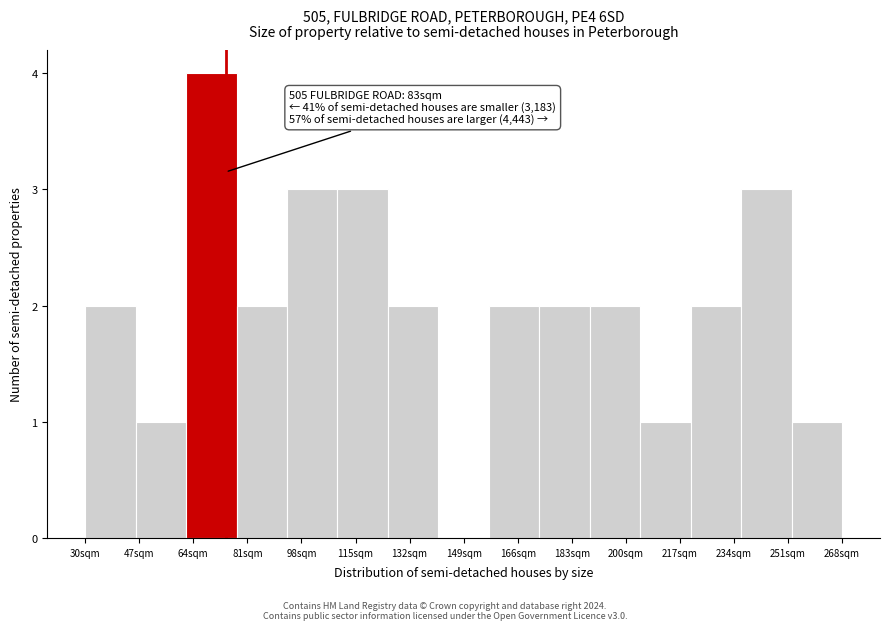

Which range on the x-axis has the tallest bar?

62 to 78